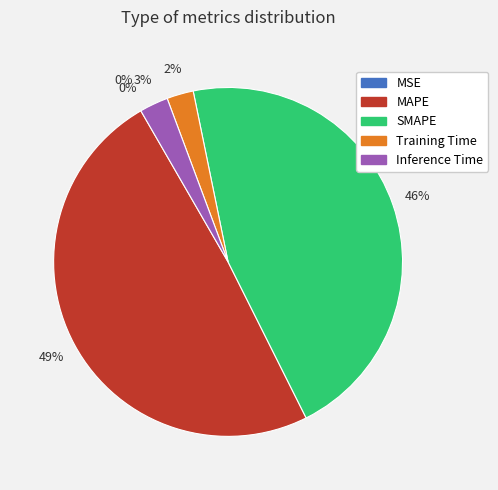

True or false: SMAPE accounts for 39% of the total.

False